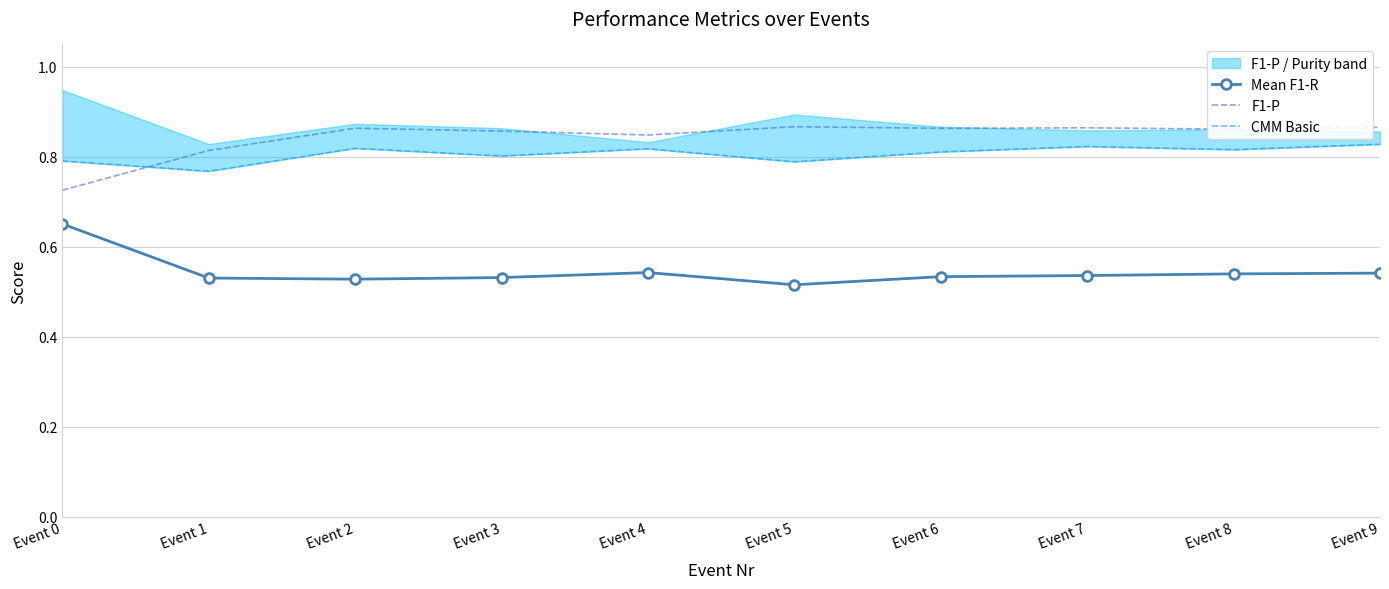

At how many categories does at least one series exceed 0?

10